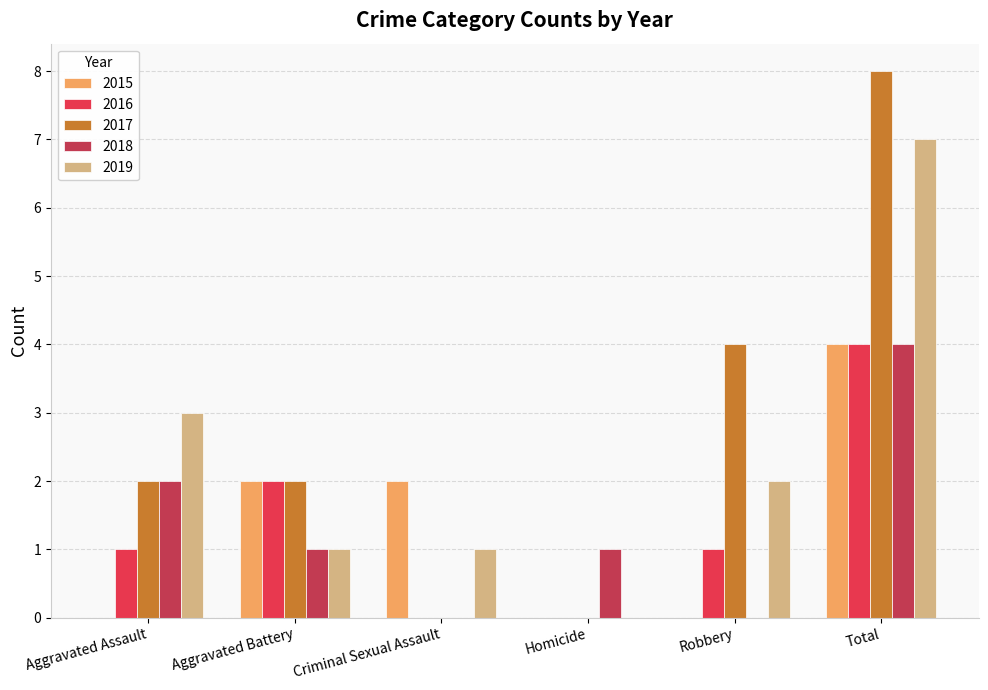

Which series has the widest spread of values?

2017